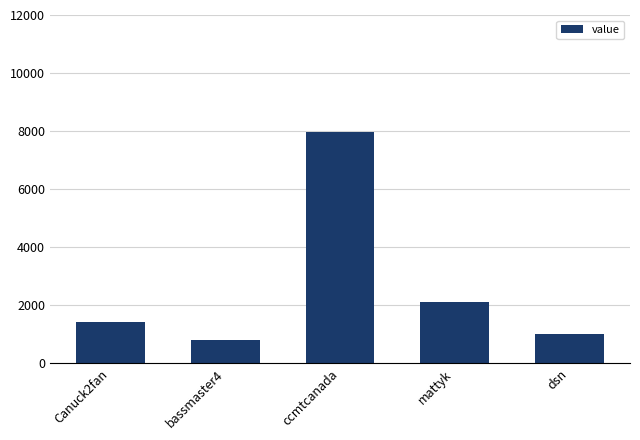

What is the change in value from Canuck2fan to ccmtcanada?

+6527